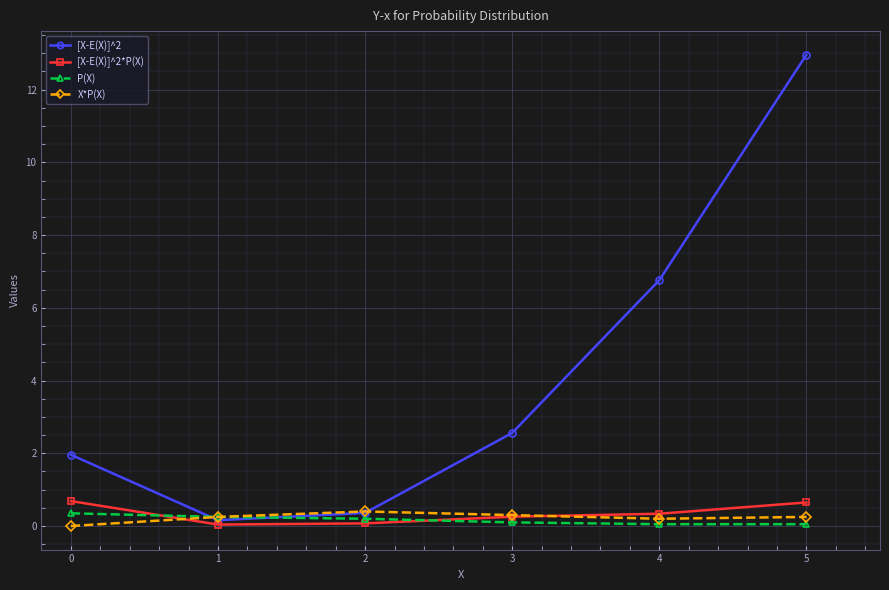

Which series has the widest spread of values?

[X-E(X)]^2